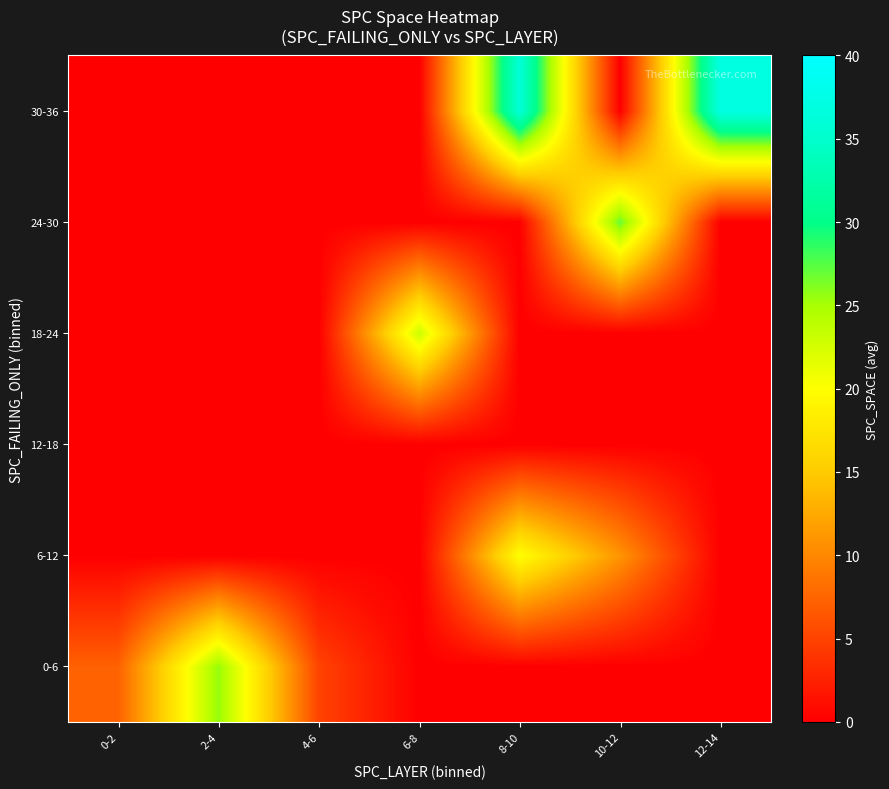

Reading left to right, list all the values displayed in this chart.

0-6: 0-2=7.2	2-4=25.7	4-6=5.0	6-8=0.0	8-10=0.0	10-12=0.0	12-14=0.0
6-12: 0-2=0.0	2-4=0.0	4-6=0.0	6-8=0.0	8-10=20.0	10-12=11.0	12-14=0.0
12-18: 0-2=0.0	2-4=0.0	4-6=0.0	6-8=0.0	8-10=0.0	10-12=0.0	12-14=0.0
18-24: 0-2=0.0	2-4=0.0	4-6=0.0	6-8=23.0	8-10=0.0	10-12=0.0	12-14=0.0
24-30: 0-2=0.0	2-4=0.0	4-6=0.0	6-8=0.0	8-10=0.0	10-12=27.0	12-14=0.0
30-36: 0-2=0.0	2-4=0.0	4-6=0.0	6-8=0.0	8-10=36.0	10-12=0.0	12-14=37.0